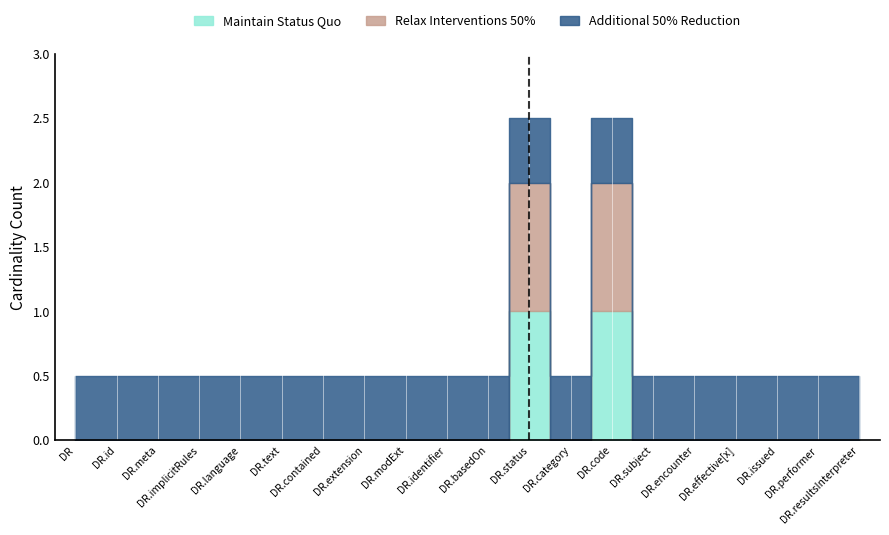

True or false: Relax Interventions 50% and Maintain Status Quo cross at least once.

False